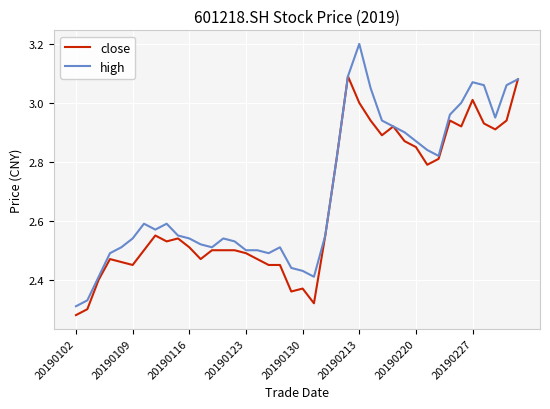

Which series has the largest range (max minus min)?

high